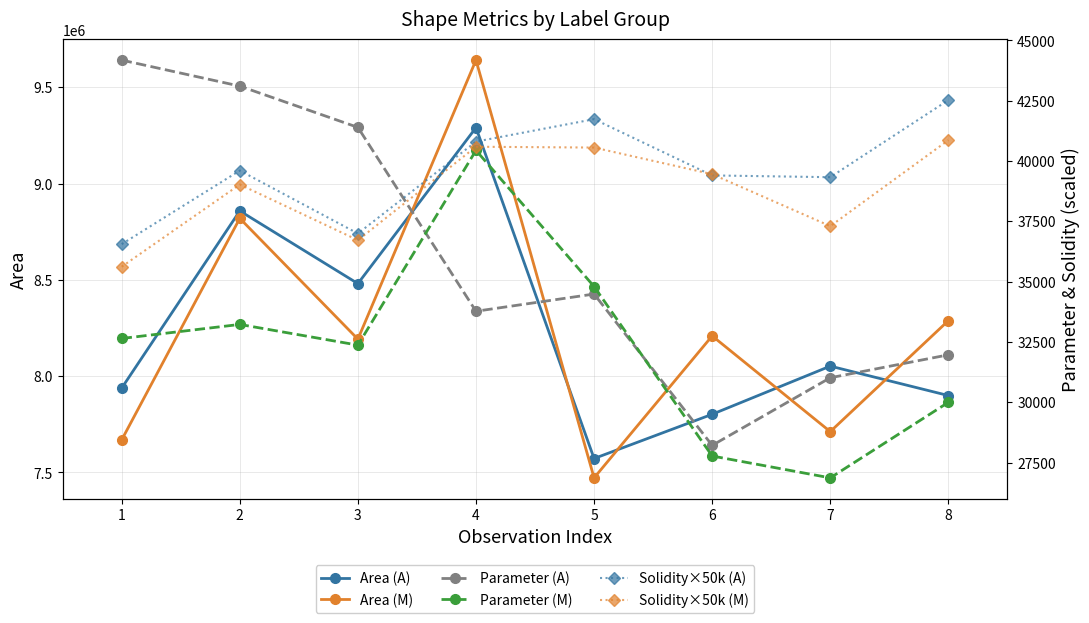

What is the difference between the second highest and second lowest values in the Parameter (A) series?

12089.2